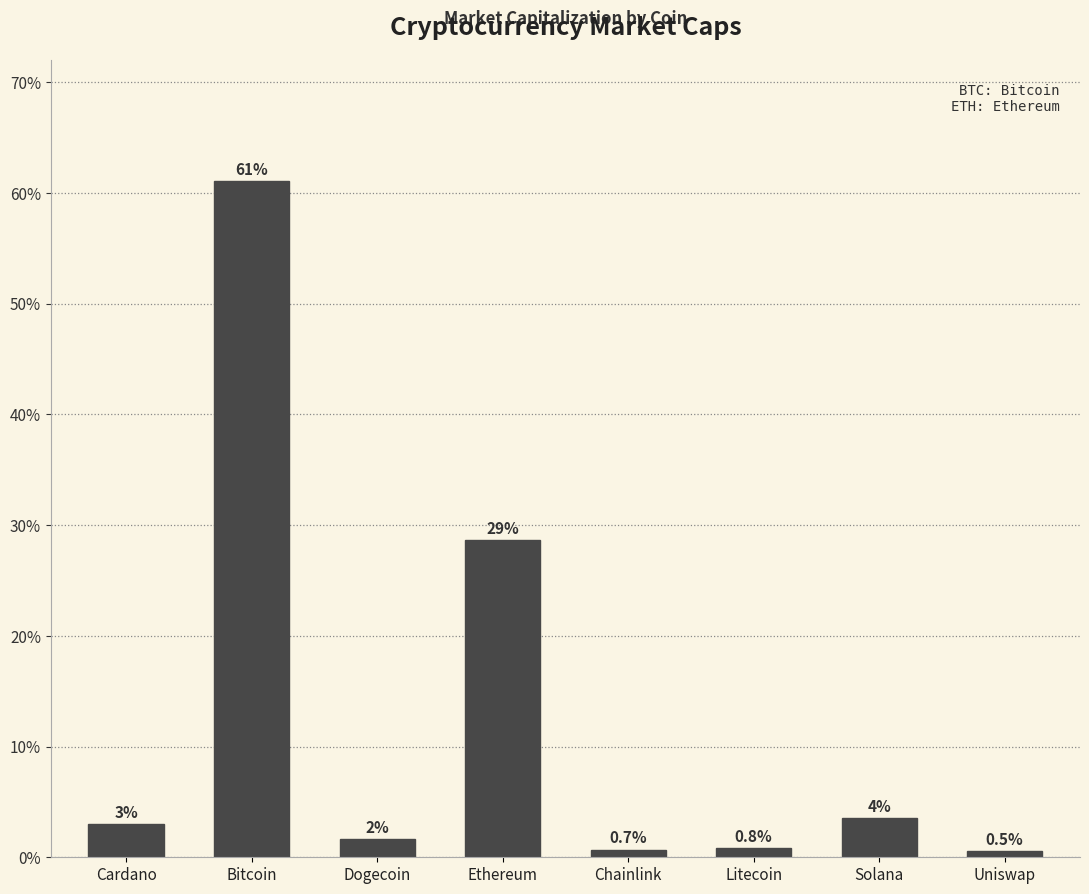

What position from the right is Litecoin?

3